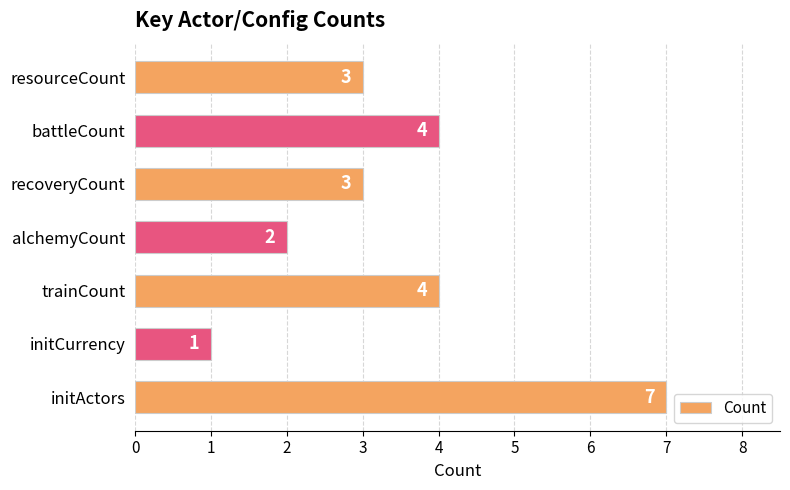

What is the change in value from alchemyCount to resourceCount?

+1